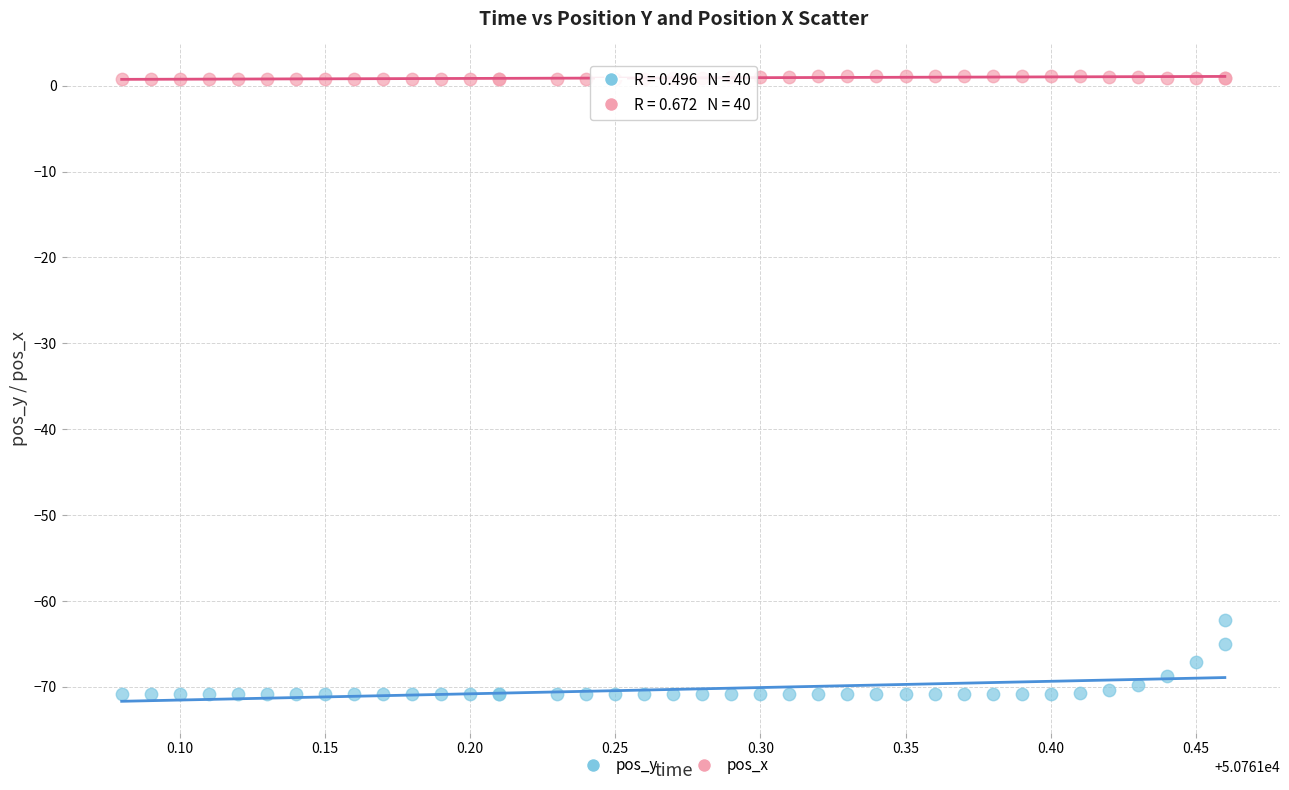

Which series reaches the maximum Y coordinate?

pos_x